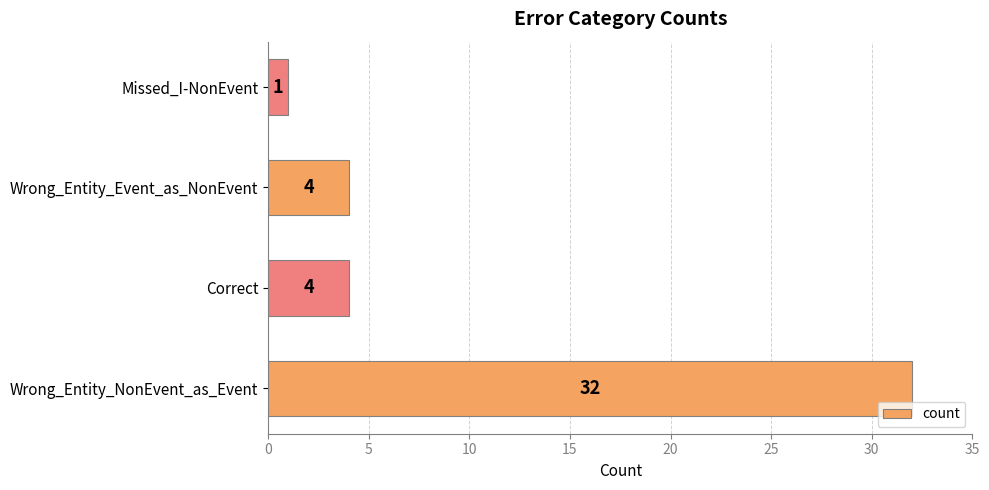

What is the sum of all values?

41